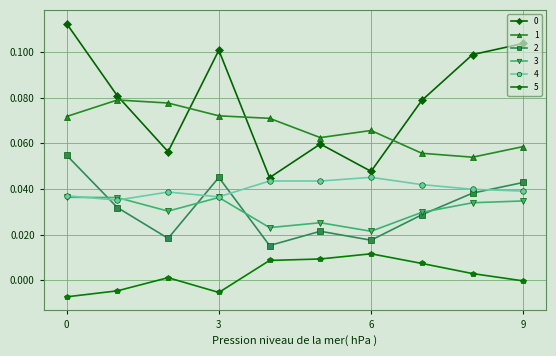

True or false: 5 has more than 0 points higher than both neighbors.

True